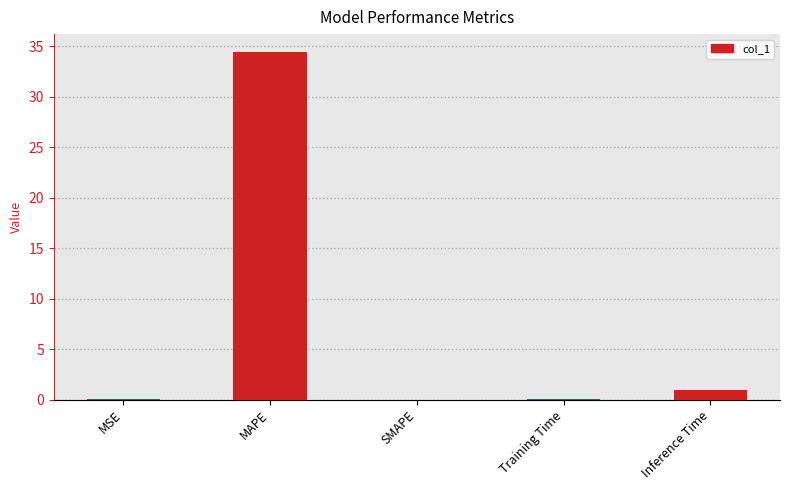

Between SMAPE and Inference Time, which is larger?

Inference Time